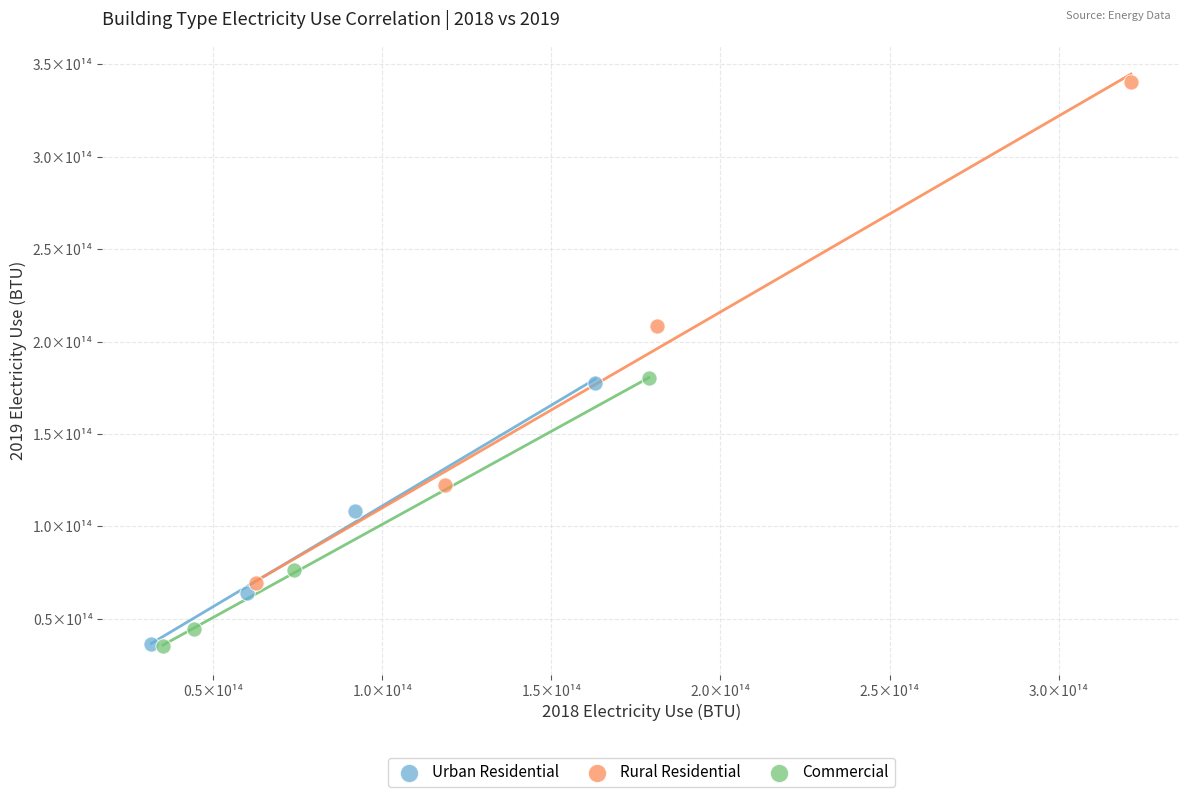

What are all the series names shown in the legend?

Urban Residential, Rural Residential, Commercial